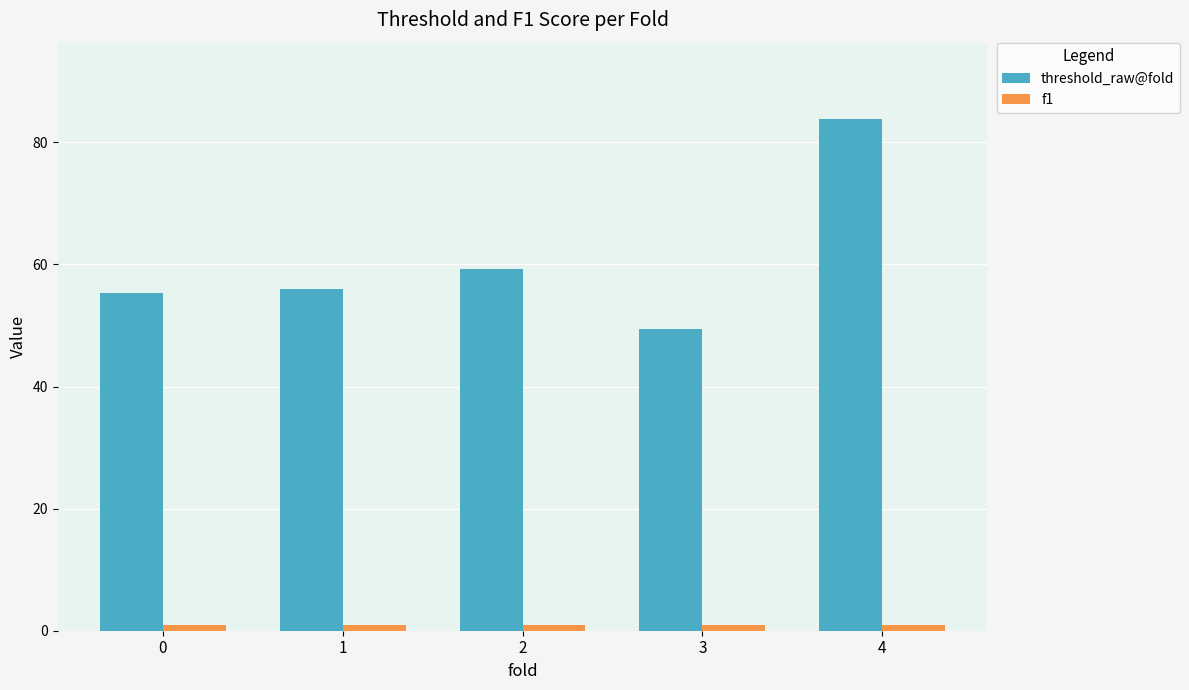

Reading left to right, transcribe all the data shown in this chart.

threshold_raw@fold: 0=55.3	1=55.9	2=59.2	3=49.4	4=83.8
f1: 0=1.0	1=1.0	2=1.0	3=1.0	4=1.0